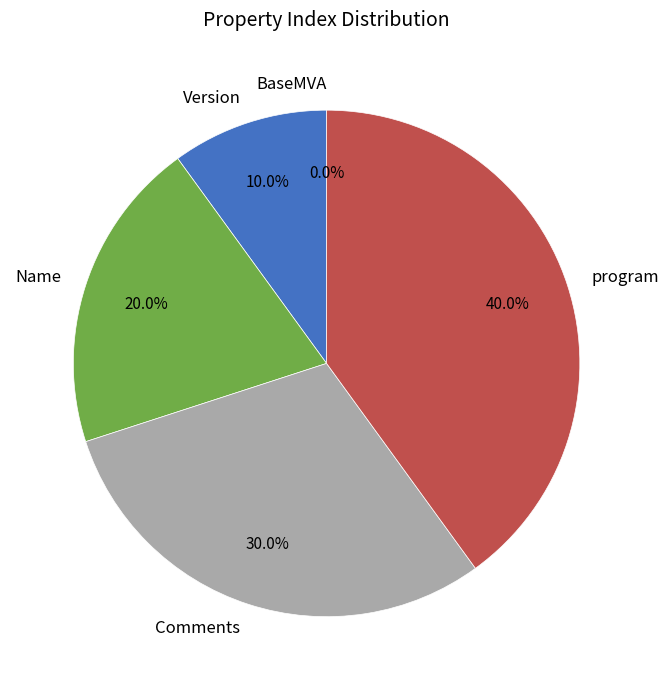

To the nearest percent, what is the difference between the Version and Comments slice percentages?

20%